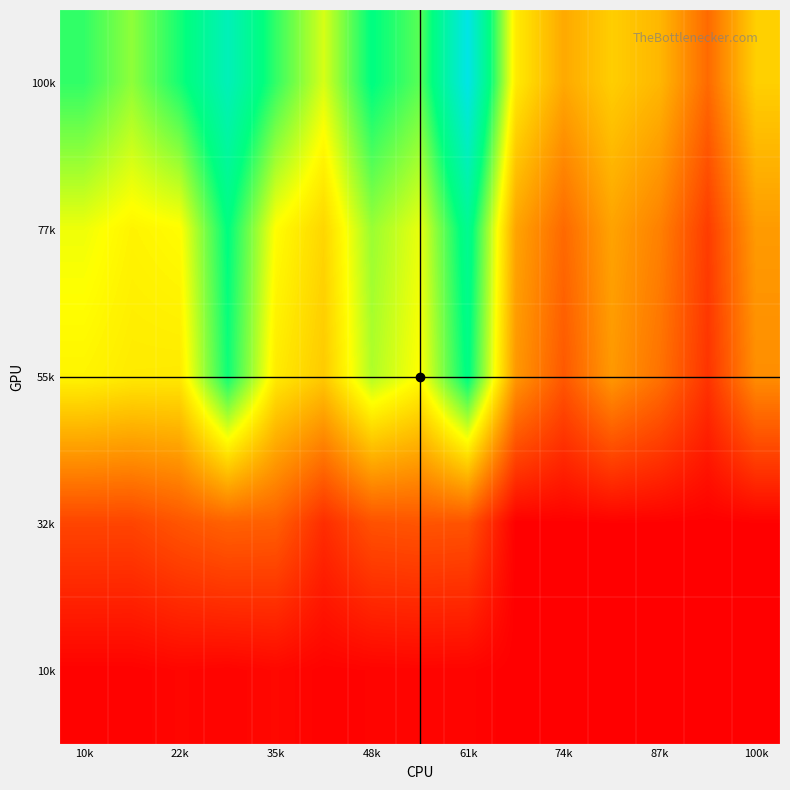

Which category has the highest value across all series?

61k